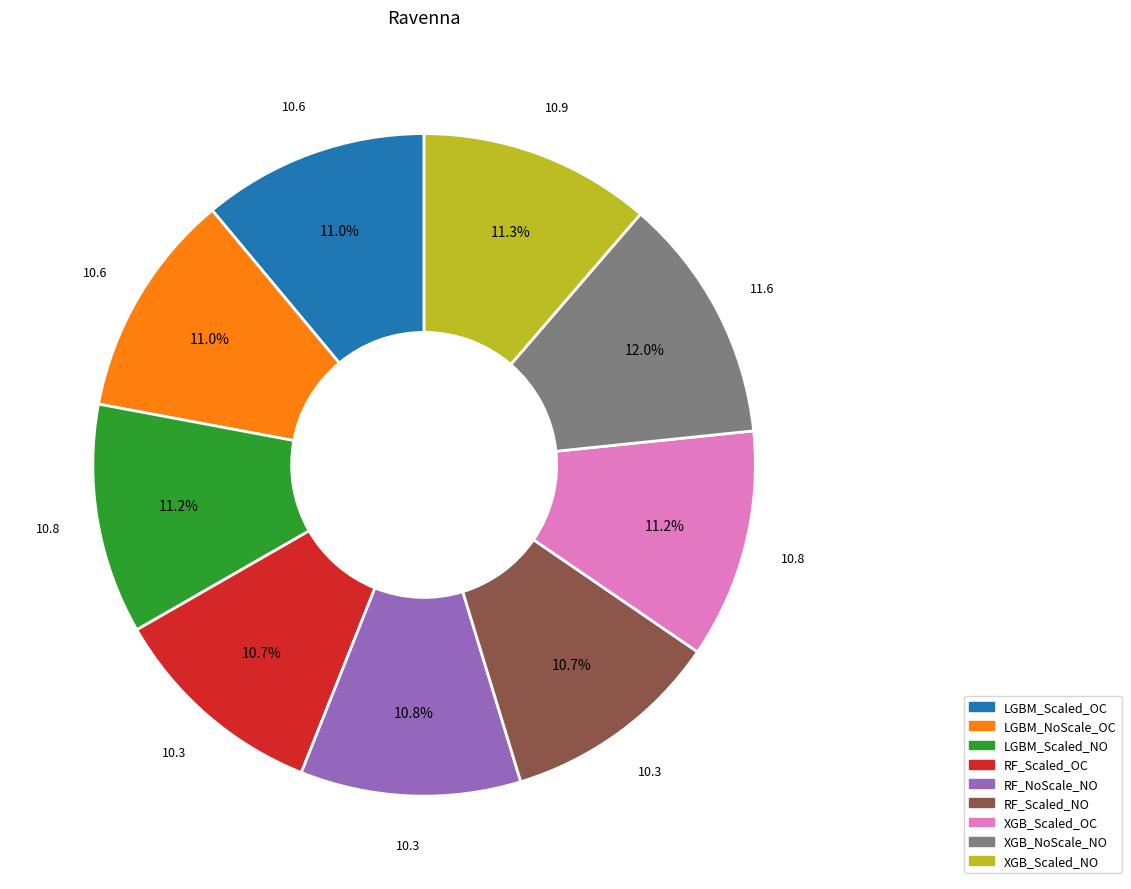

Is there a majority slice in this chart?

No